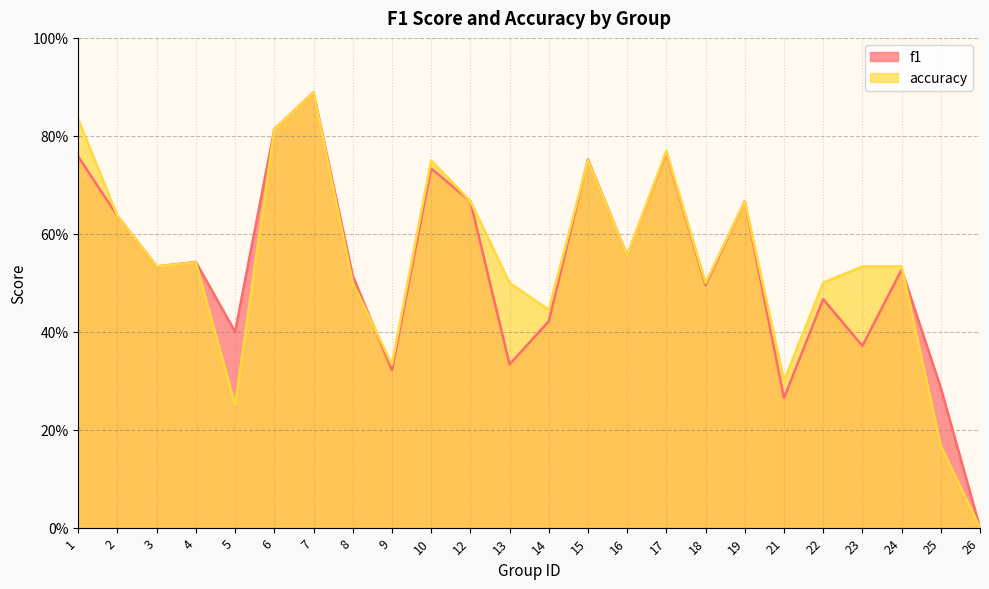

Reading left to right, what are all the values shown in this chart?

f1: 0.8	0.6	0.5	0.5	0.4	0.8	0.9	0.5	0.3	0.7	0.7	0.3	0.4	0.8	0.6	0.8	0.5	0.7	0.3	0.5	0.4	0.5	0.3	0.0
accuracy: 0.8	0.6	0.5	0.5	0.2	0.8	0.9	0.5	0.3	0.8	0.7	0.5	0.4	0.8	0.6	0.8	0.5	0.7	0.3	0.5	0.5	0.5	0.2	0.0